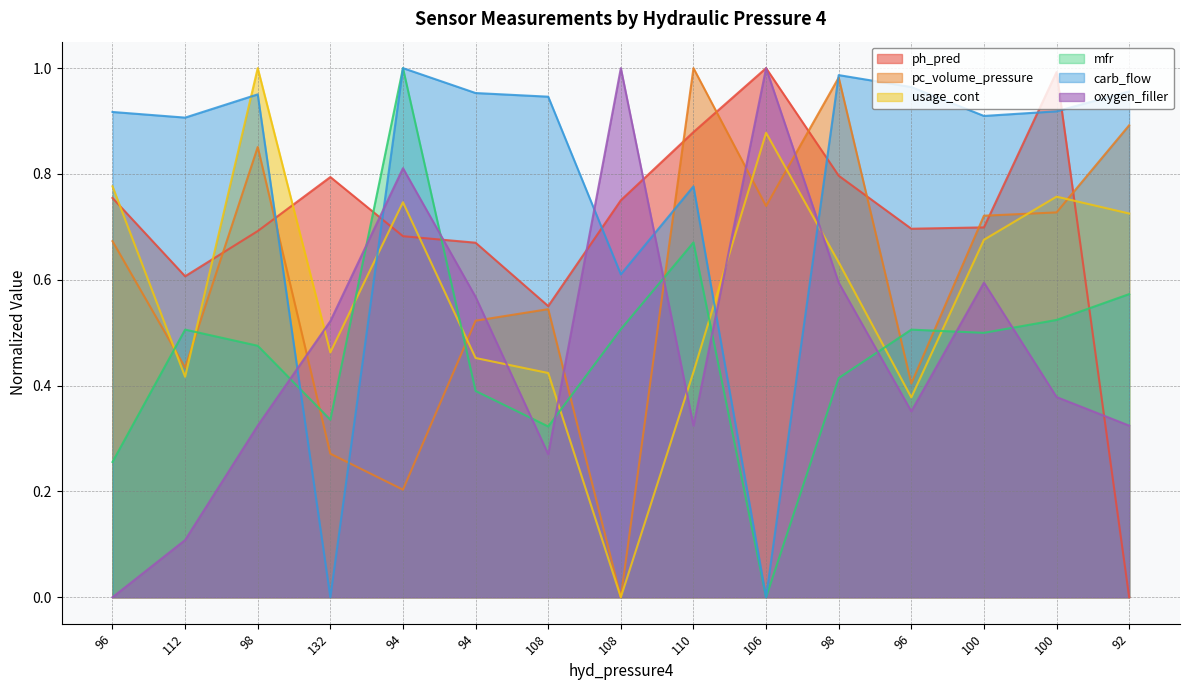

Where is the first local minimum for oxygen_filler?

108